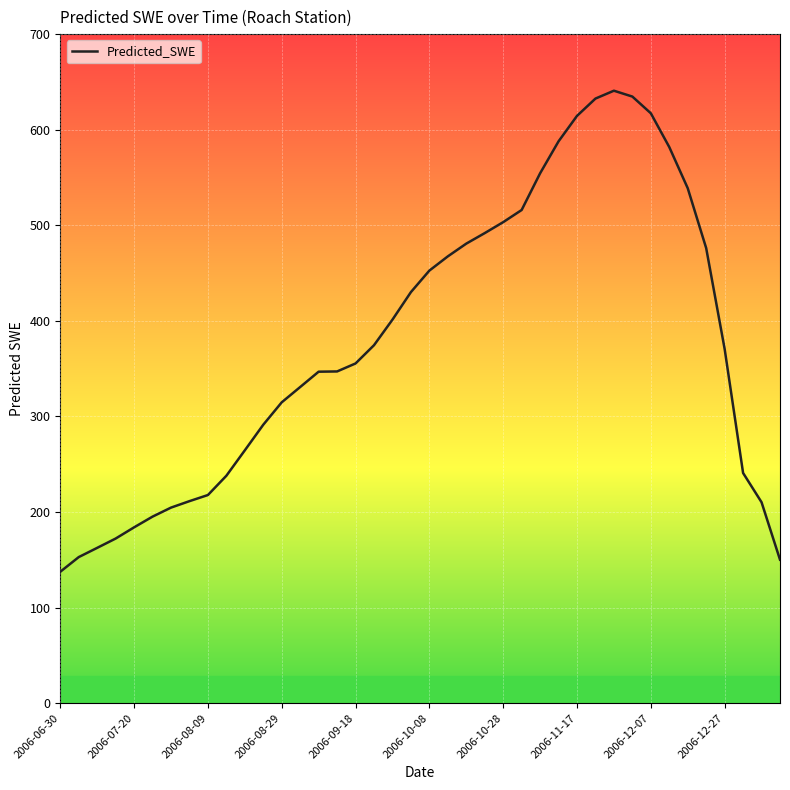

Is this an area chart (filled region under the line)?

No